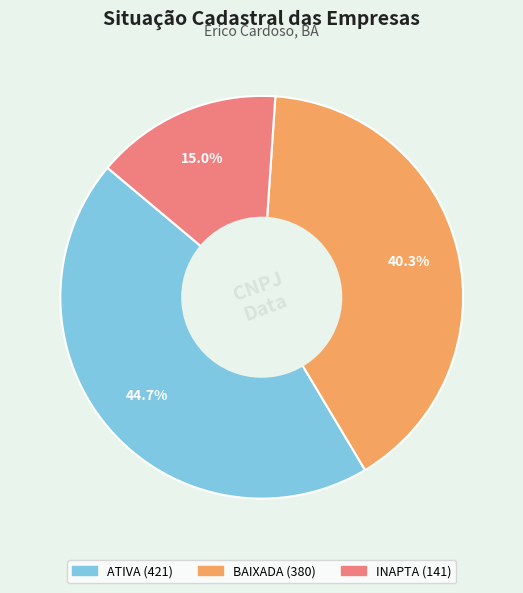

Is there any slice that represents more than half of the pie?

No